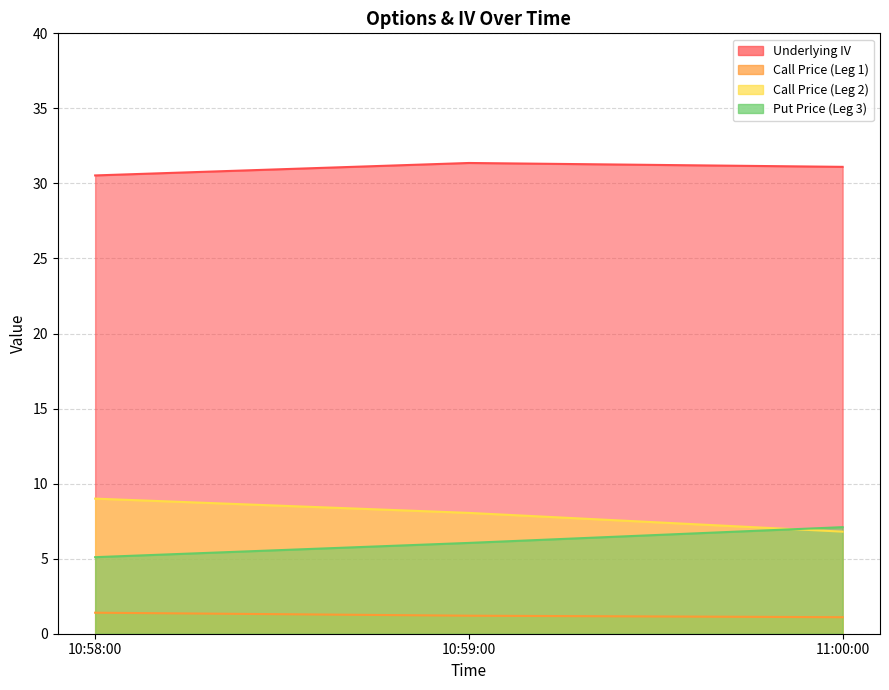

What is the highest value of the Underlying IV series?

31.4